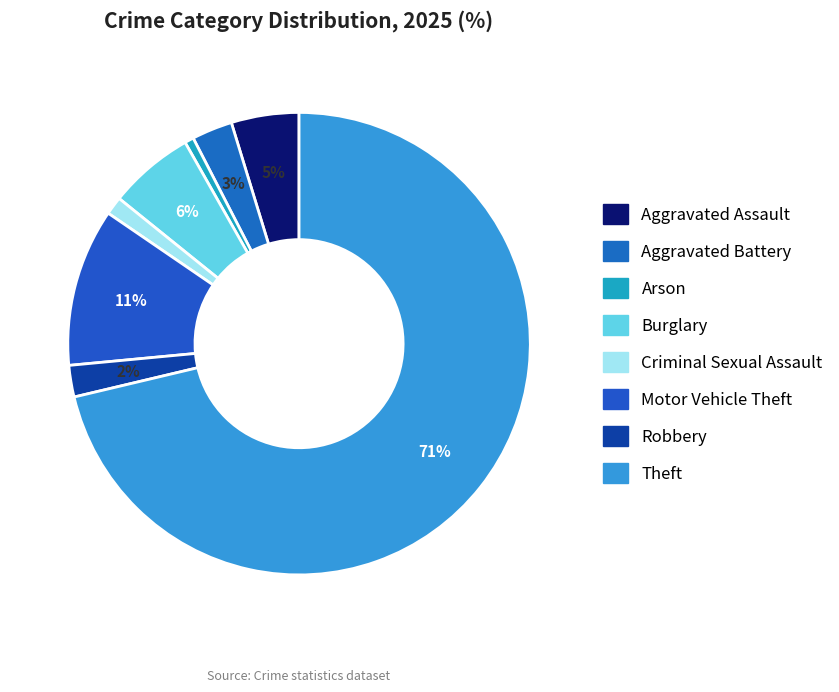

Rank the categories by value from highest to lowest.

Theft, Motor Vehicle Theft, Burglary, Aggravated Assault, Aggravated Battery, Robbery, Criminal Sexual Assault, Arson